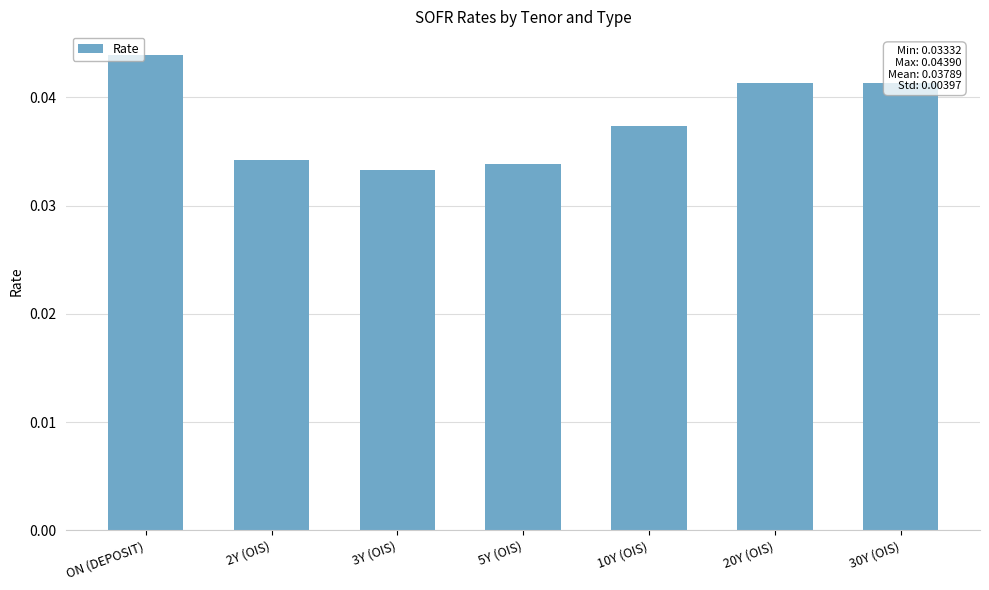

Count the values in the range 0 to 1.

7